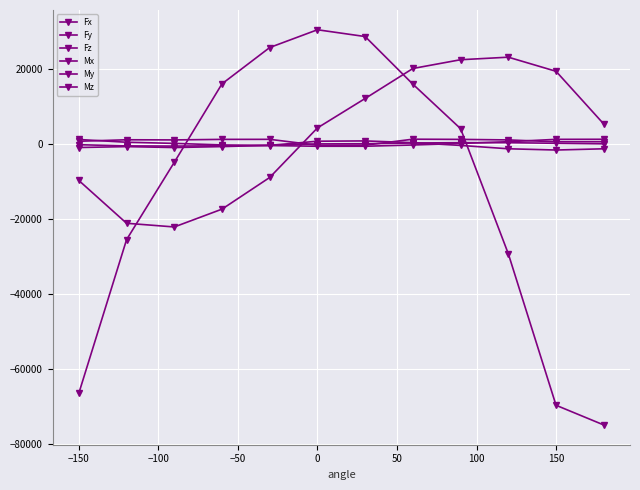

How many data points does each series have?

12